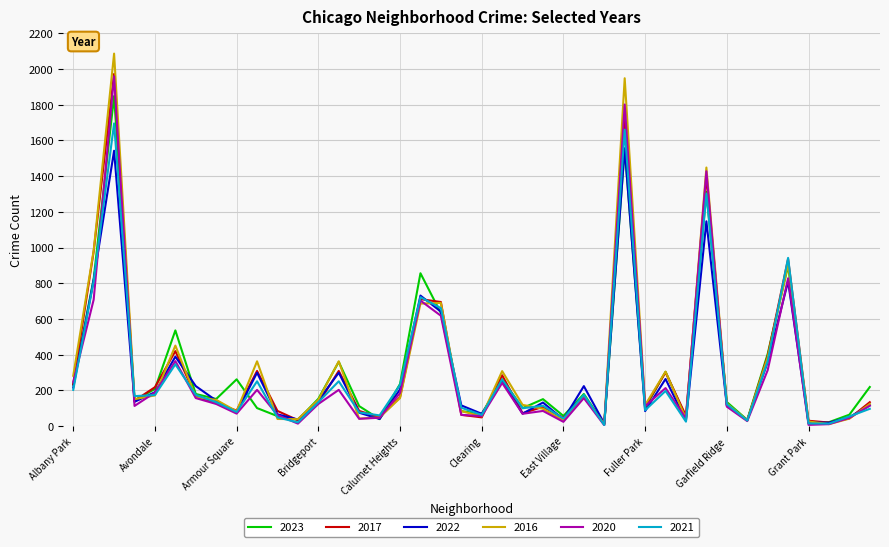

What is the maximum value shown in the chart?

2086